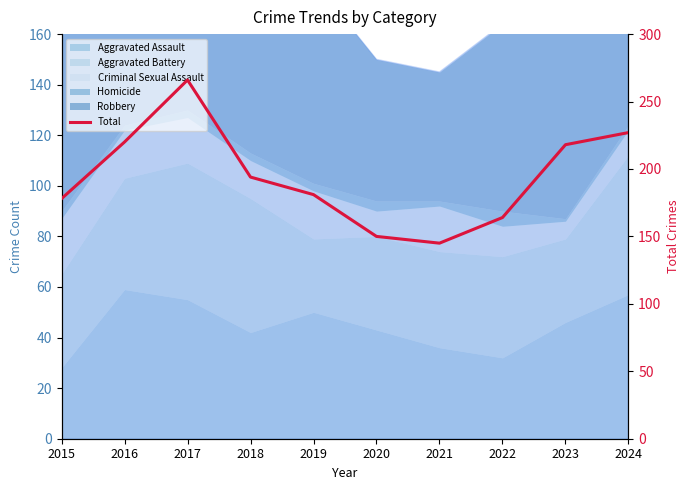

What is the value of the 1st point from the left?

178